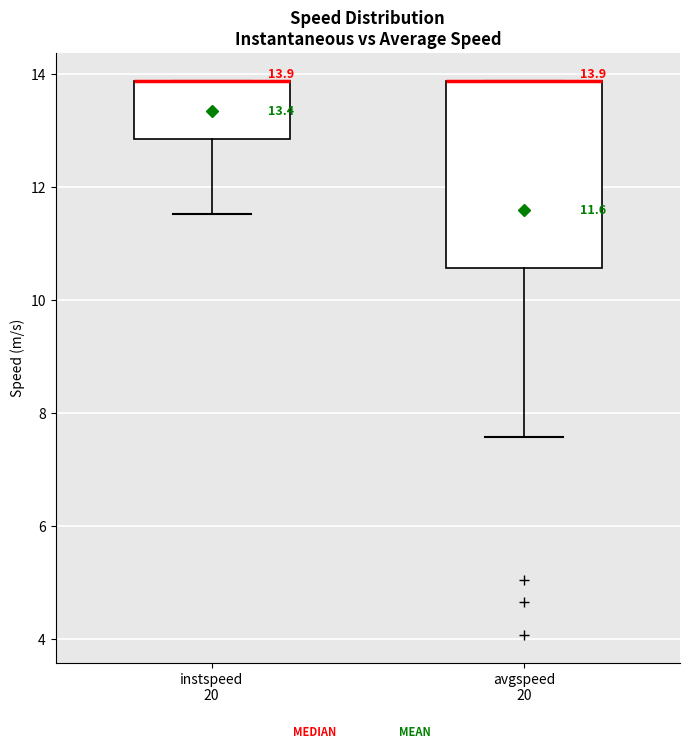

Comparing the boxes themselves (not the whiskers), which one is the tallest?

avgspeed 20